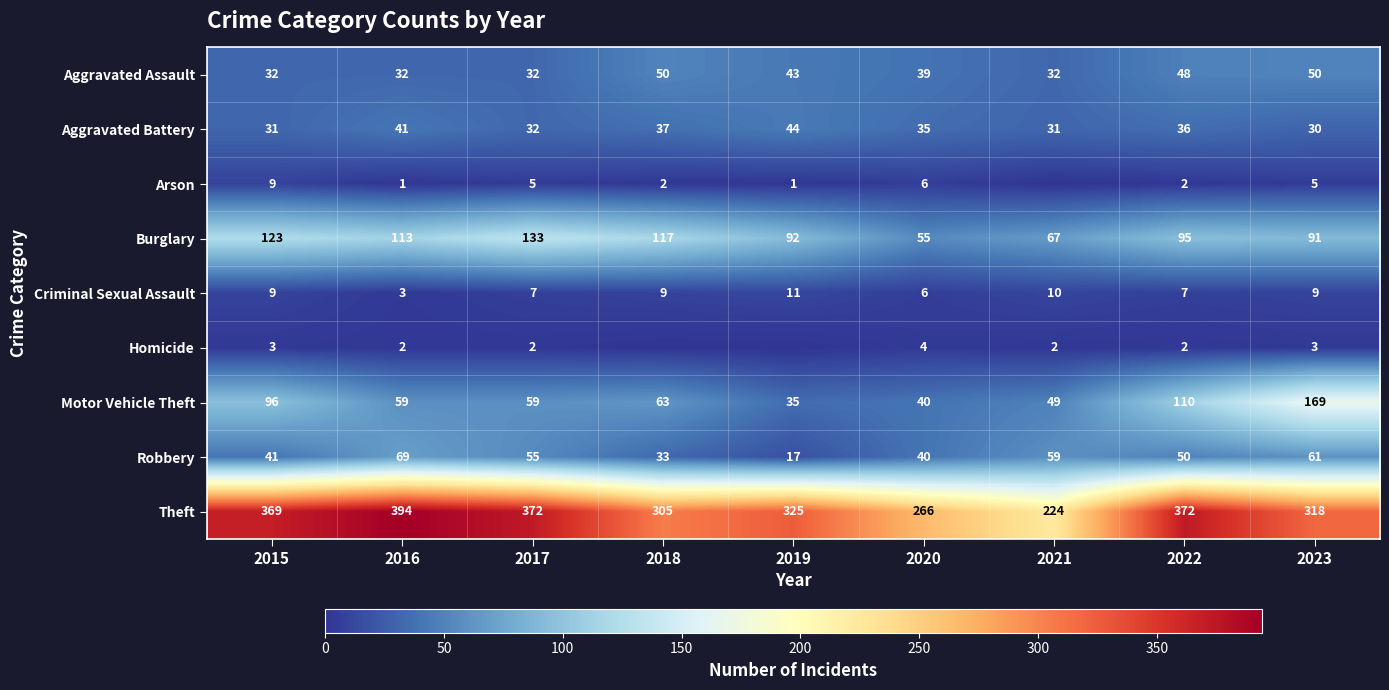

Where is Robbery nearest to the value 43?

2015